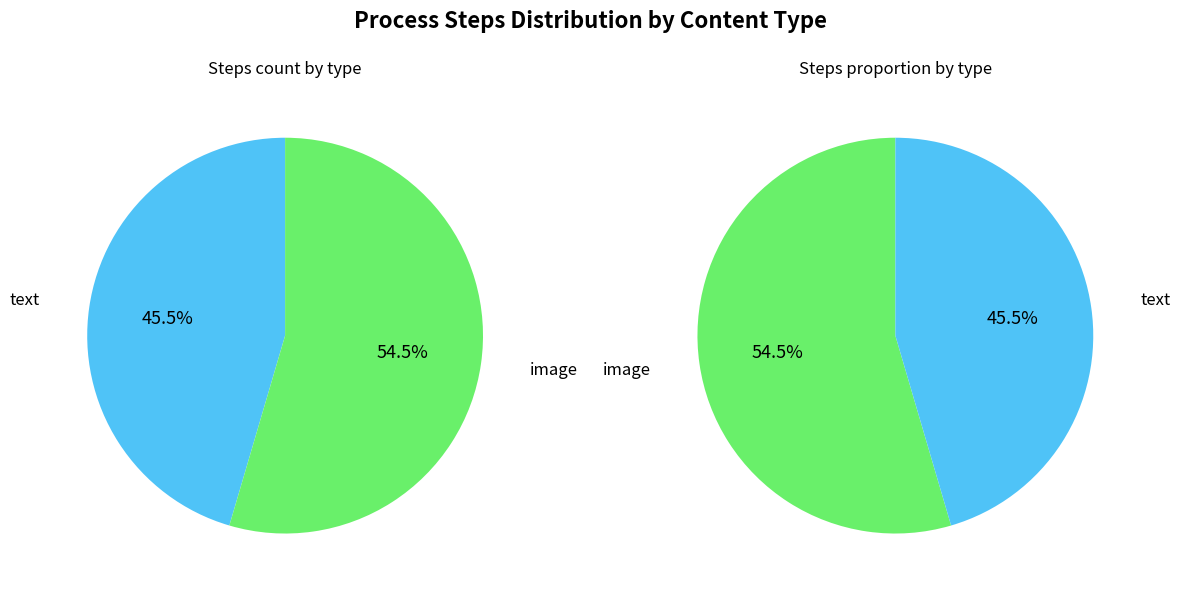

What is the smallest slice in the pie chart?

text